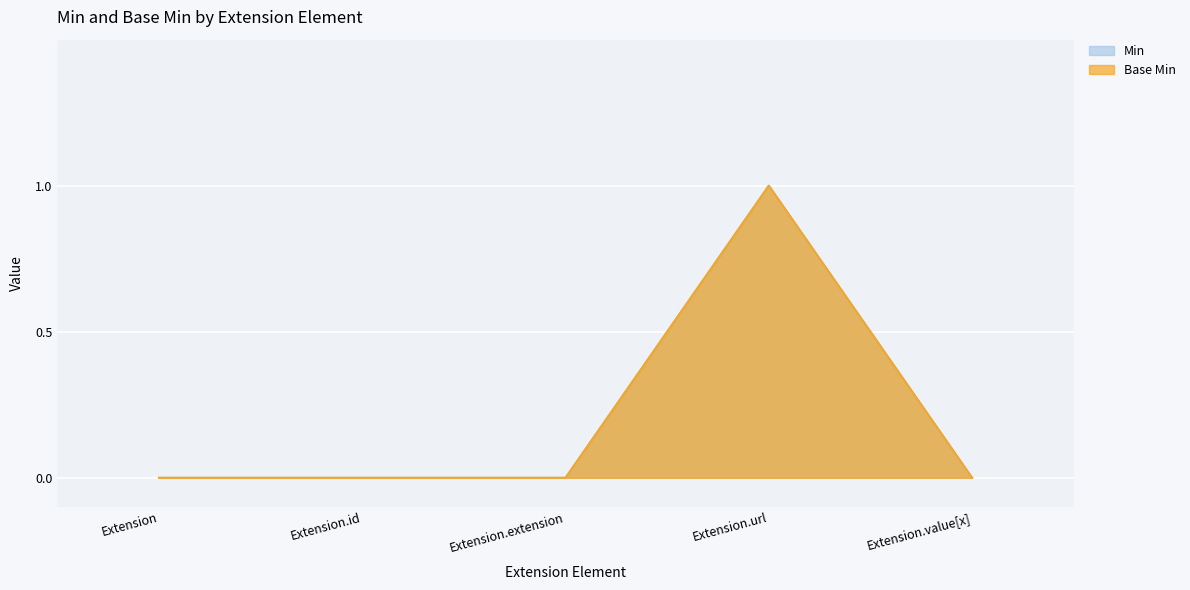

List the series in order of their peak value, highest first.

Min, Base Min